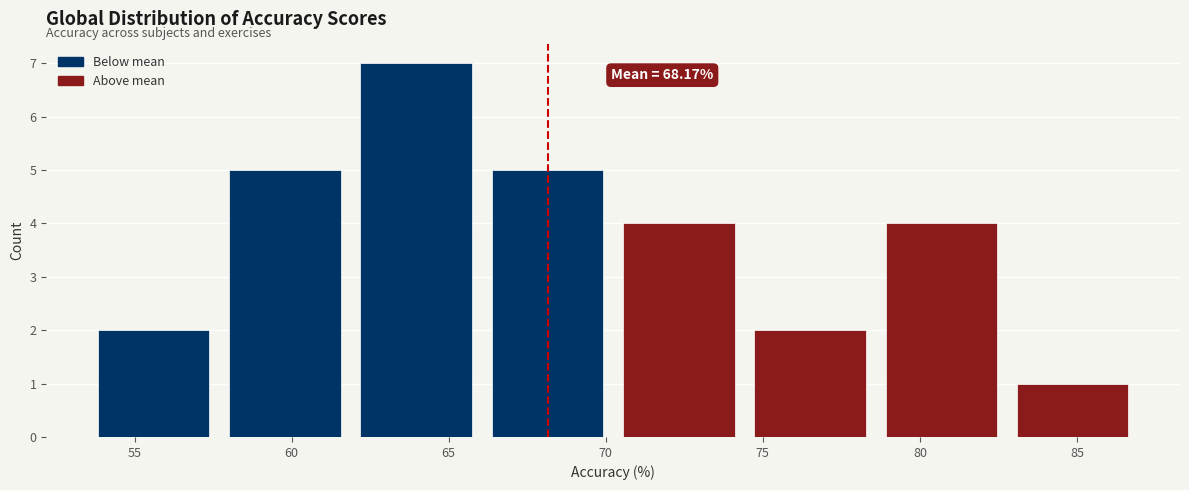

Over which range of the x-axis is the bar tallest?

62.0 to 66.0